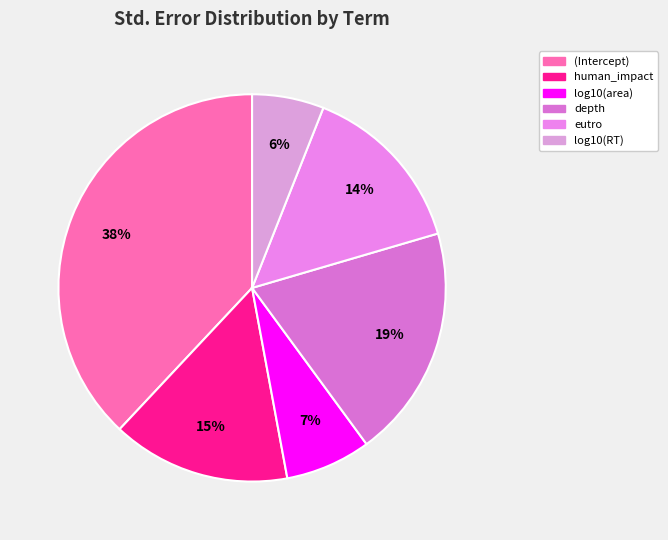

The (Intercept) slice represents 38% of the pie. True or false?

True